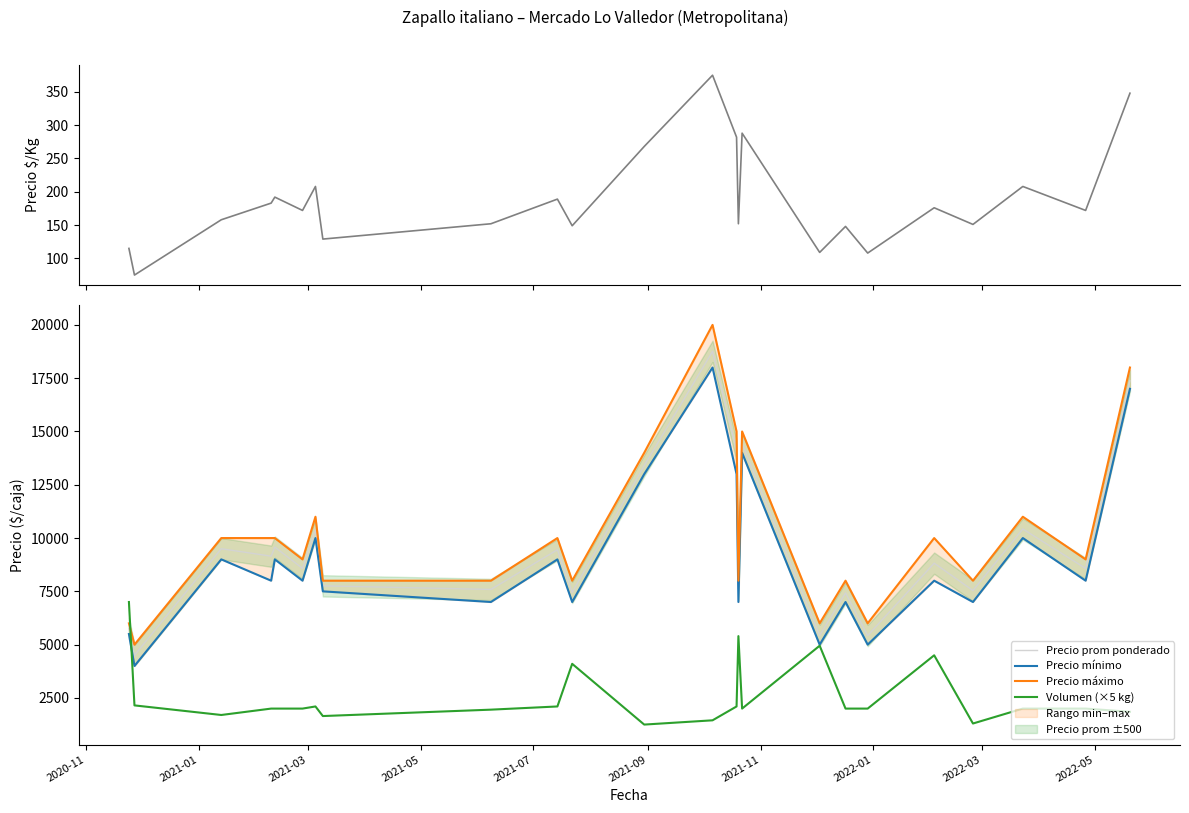

After their last crossing, which series has the higher values: Precio prom ponderado or Volumen (×5 kg)?

Precio prom ponderado